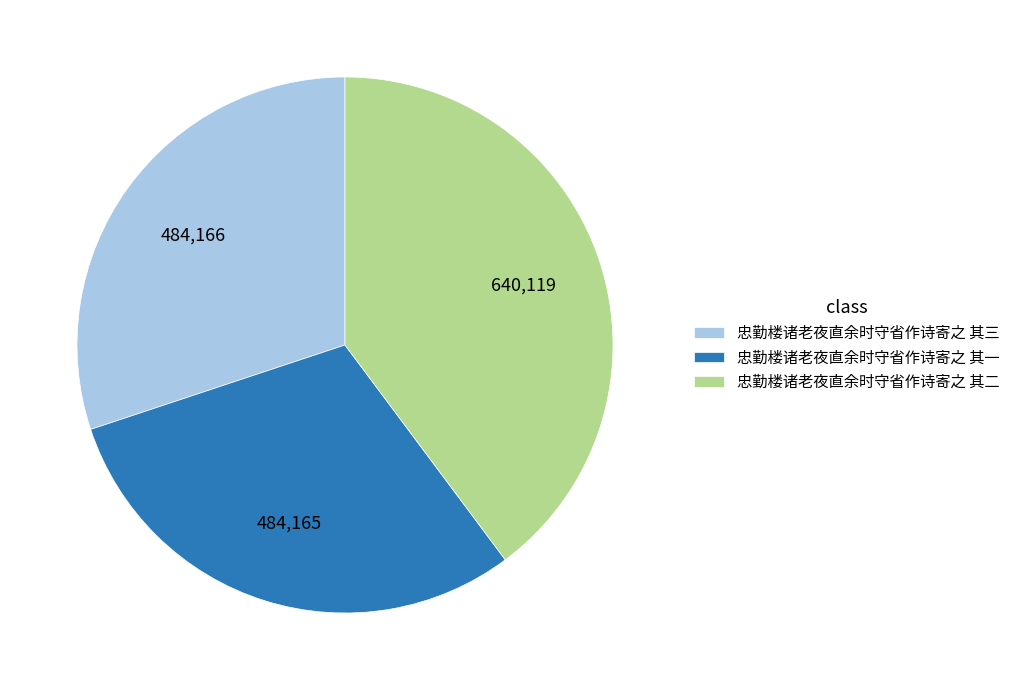

Is there a majority slice in this chart?

No